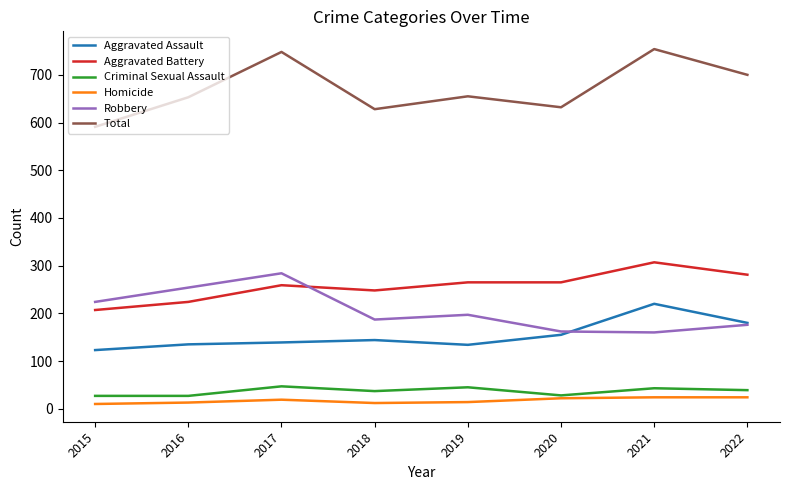

What is the greatest value displayed?

754